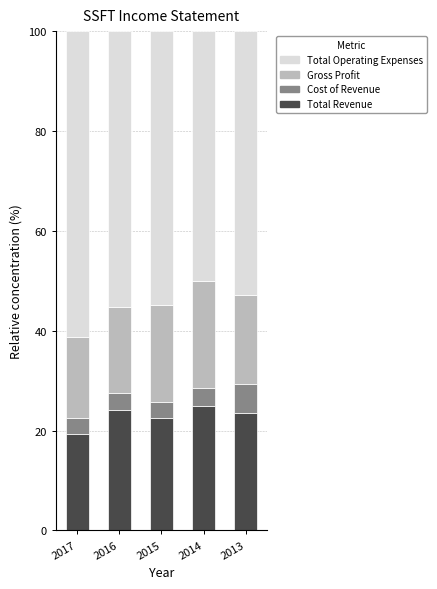

Reading left to right, what are the values for Total Revenue?

2017=19.4	2016=24.1	2015=22.6	2014=25.0	2013=23.5